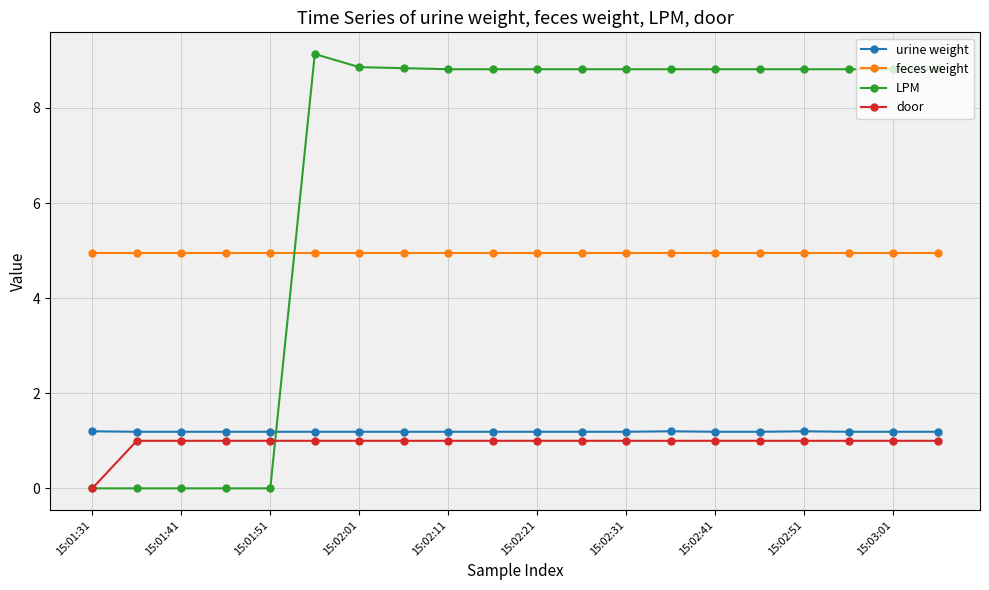

What is the greatest value displayed?

9.1